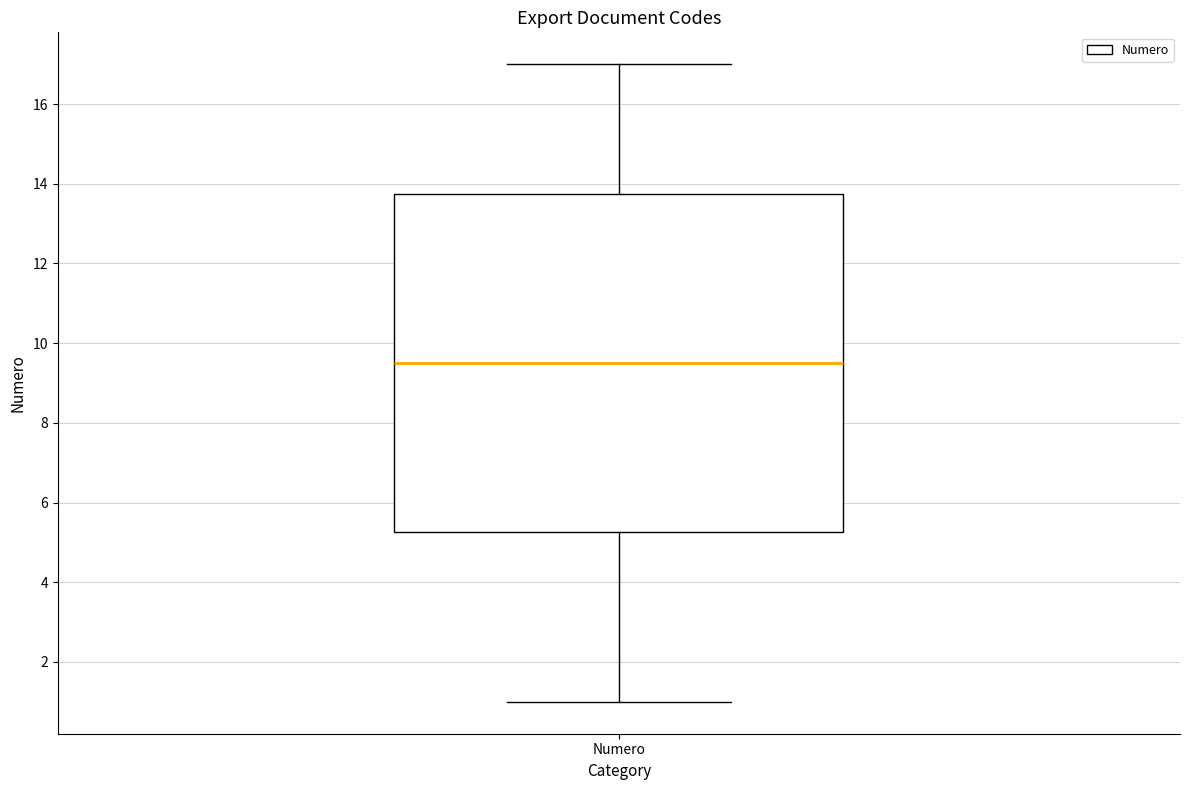

Where does the lower whisker of the box for Numero end on the y-axis? The values are not printed on the chart, so give them approximately, as read against the axis.

1.0